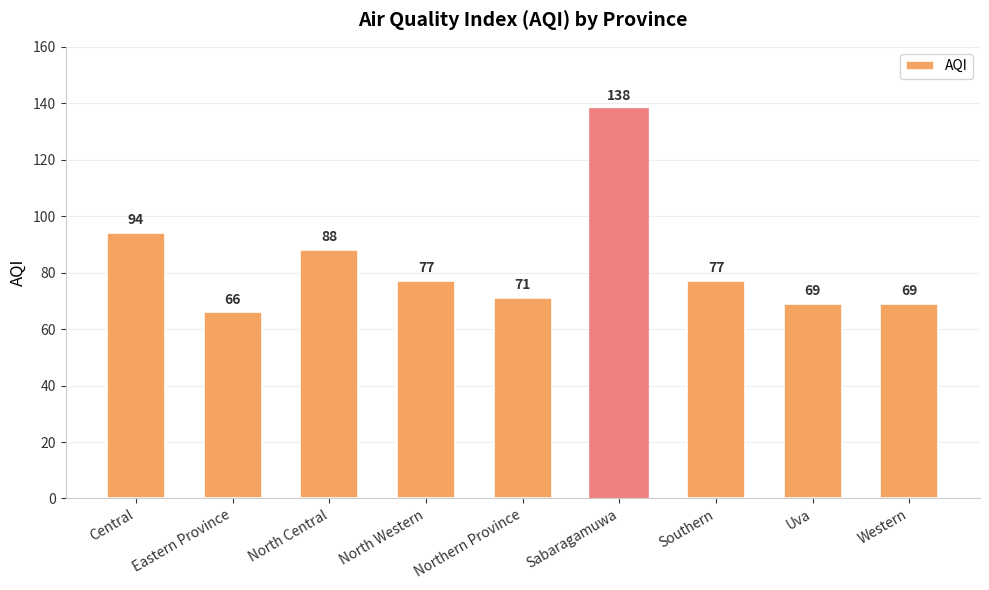

Where is the data nearest to the value 102?

Central